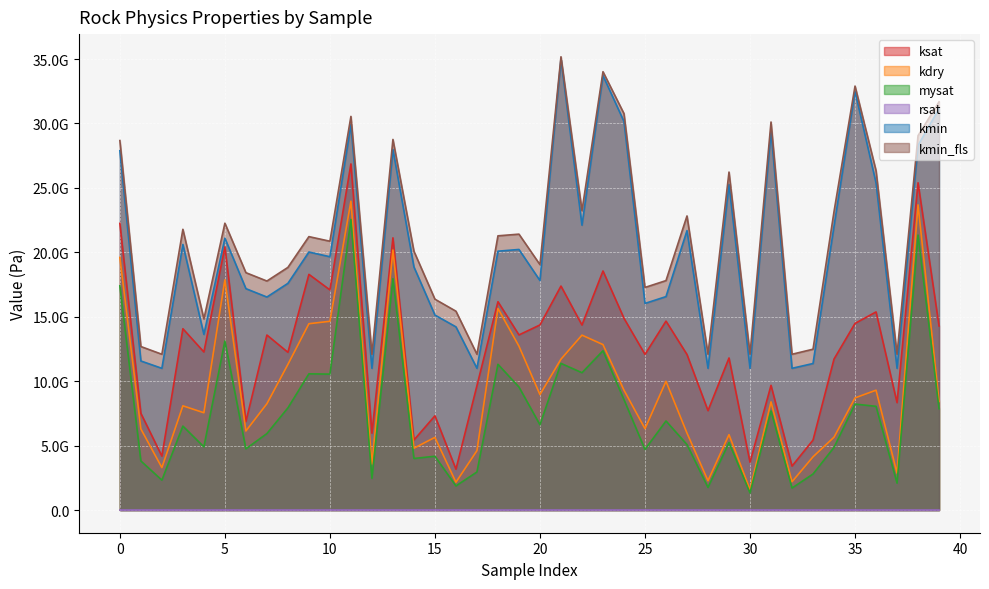

True or false: rsat and ksat cross at least once.

False